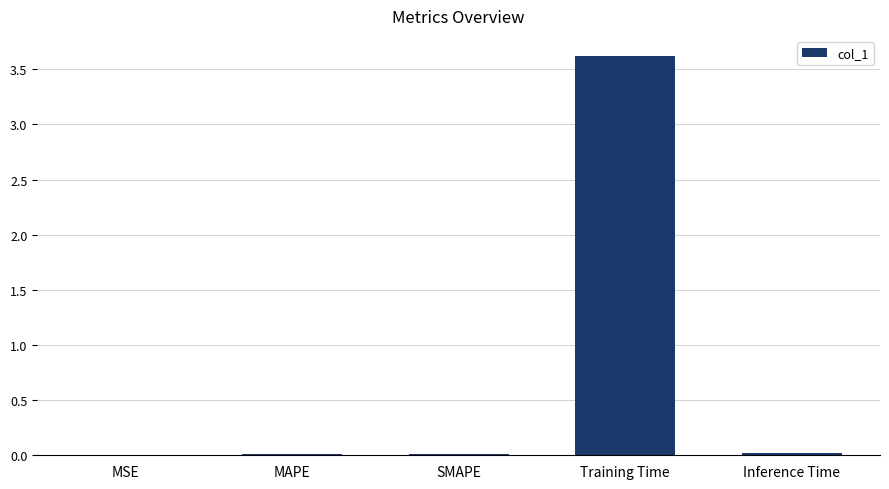

Which category has the highest value across all series?

Training Time